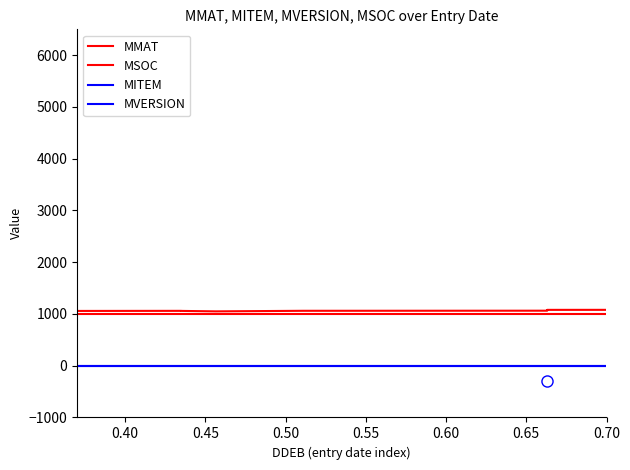

Does the chart display data point markers on the line(s)?

No